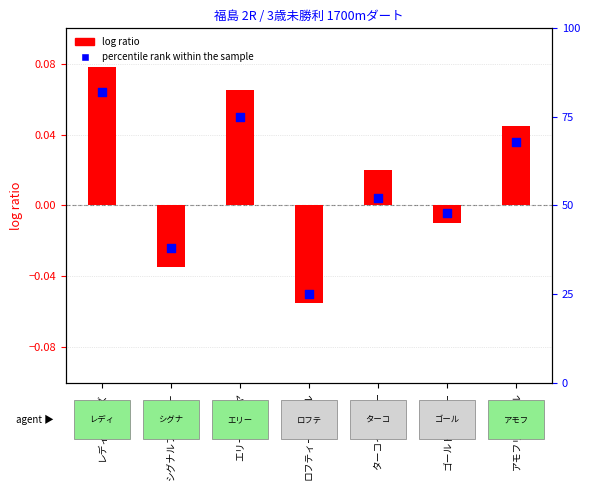

Which has a higher value, エリーズダイヤ or シグナルファイアー?

エリーズダイヤ